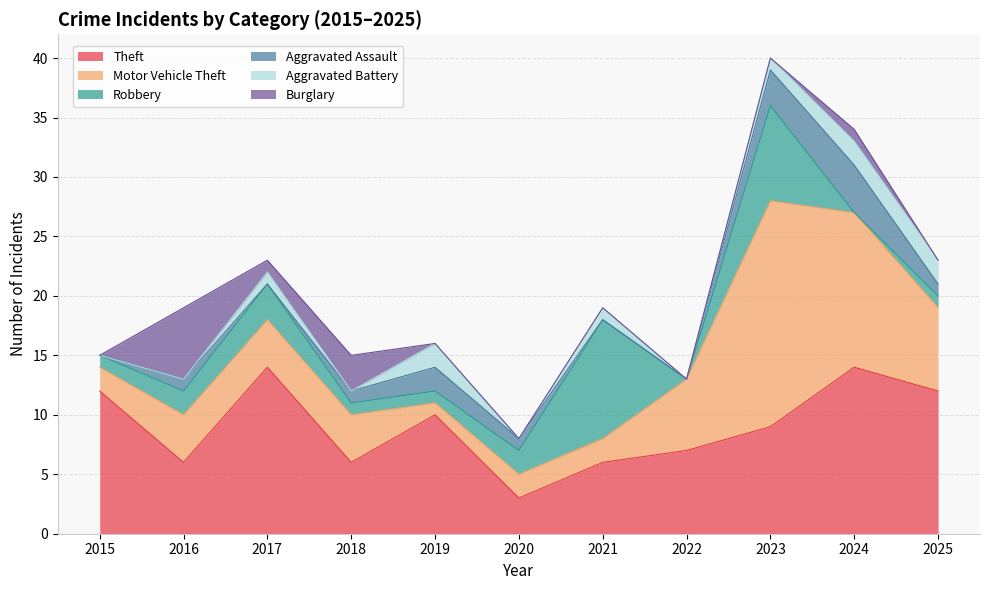

What is the value of the Theft point at the 6th from the left?

3